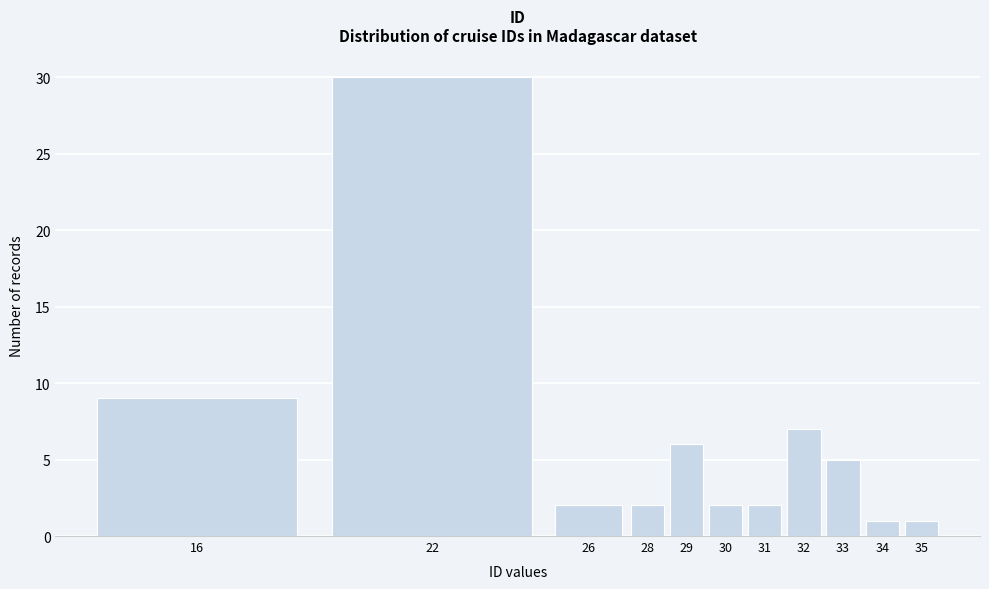

Reading right to left, extract all data points from this chart.

35=1	34=1	33=5	32=7	31=2	30=2	29=6	28=2	26=2	22=30	16=9